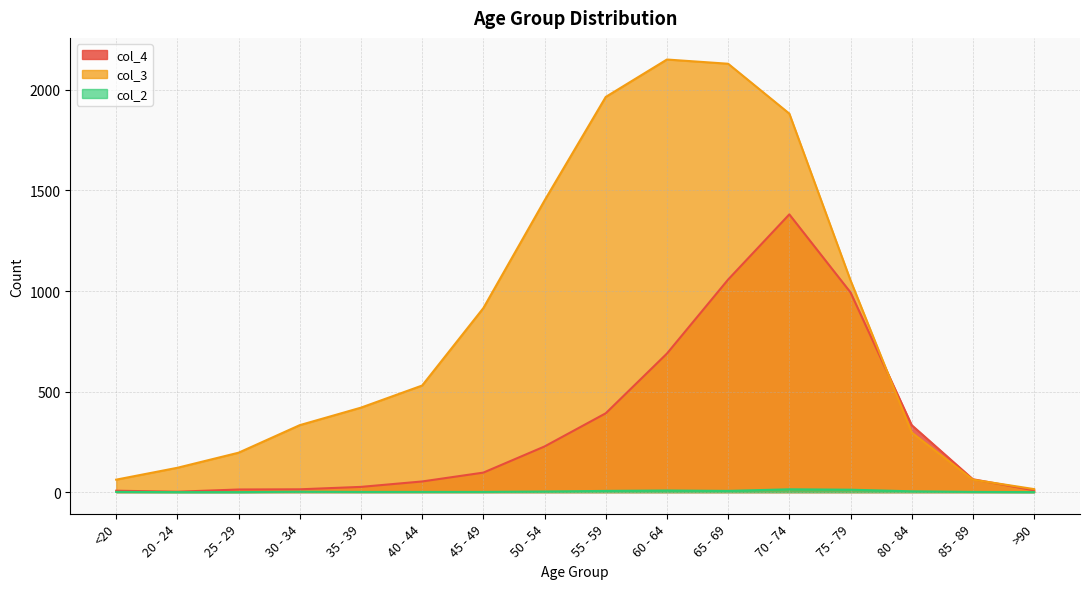

How many positive values does the col_2 series have?

13